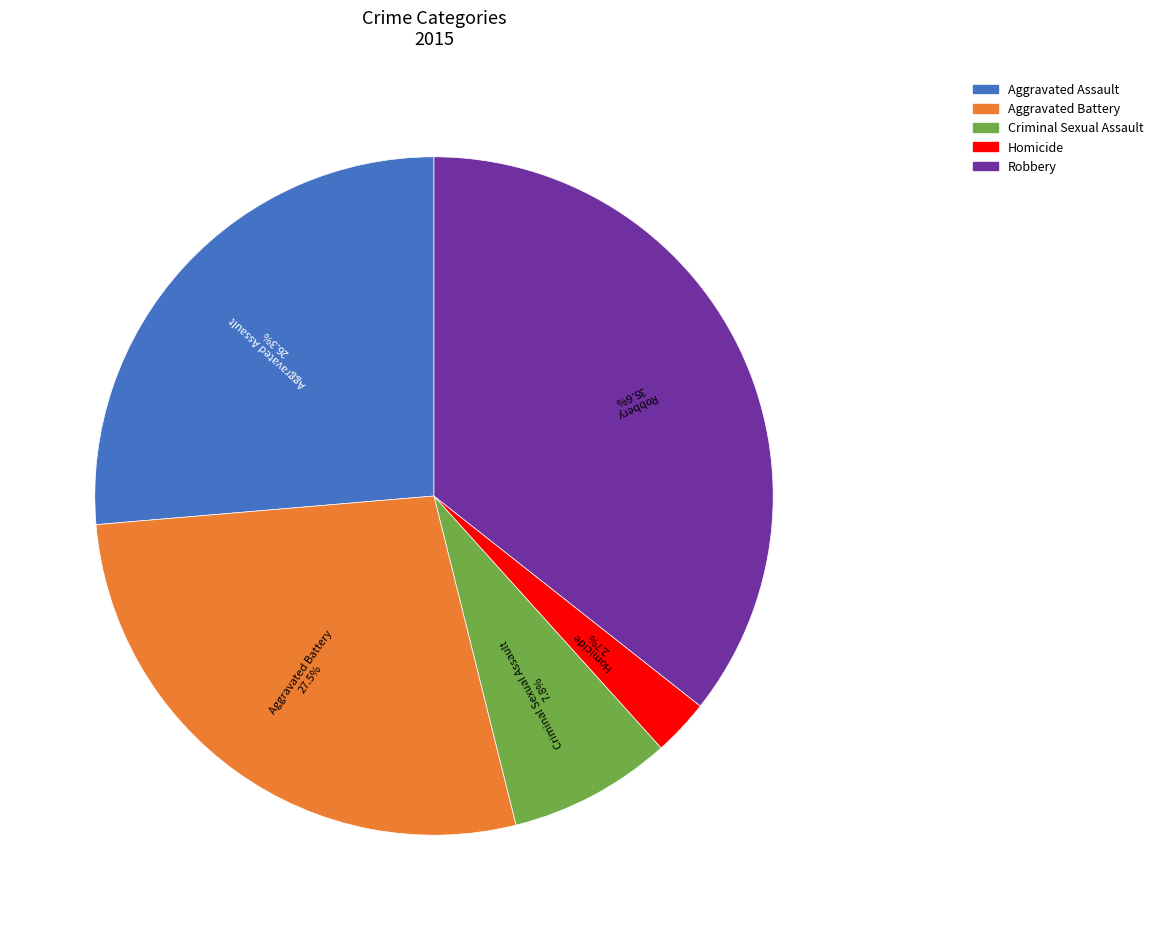

The Aggravated Assault slice represents 26% of the pie. True or false?

True